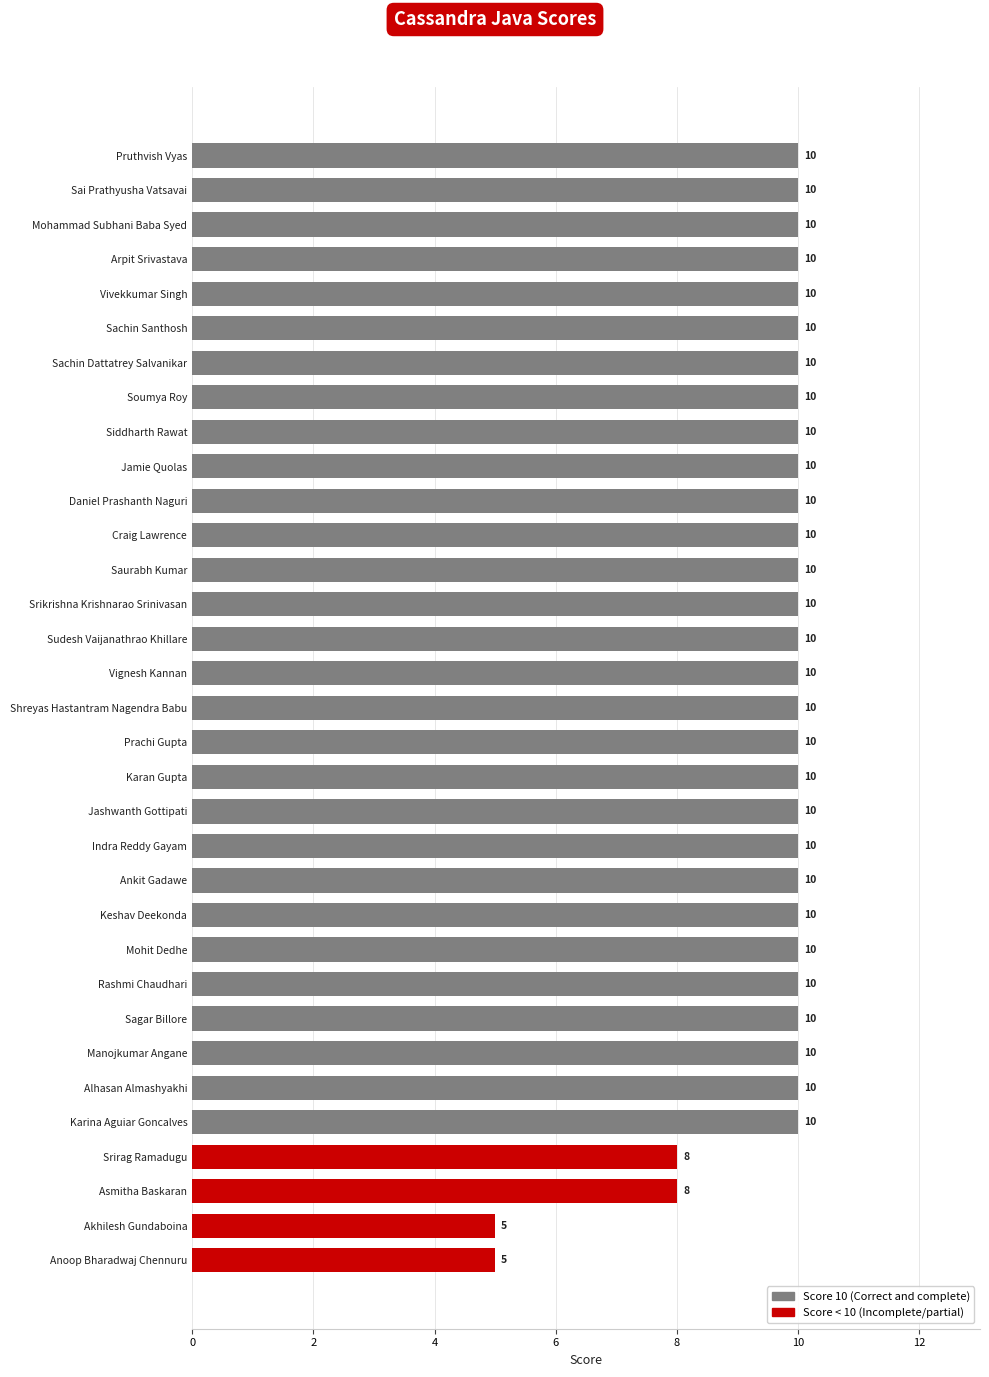

The value at Jashwanth Gottipati is 10. True or false?

True